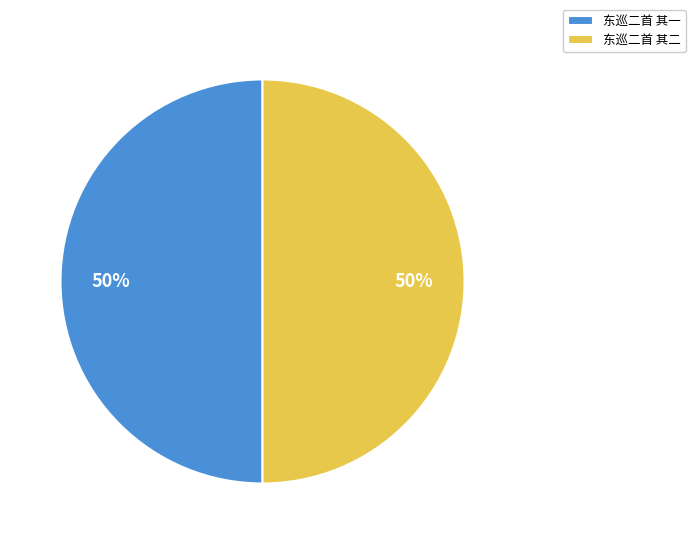

Approximately how many times larger is the value at 东巡二首 其一 compared to 东巡二首 其二?

1.0